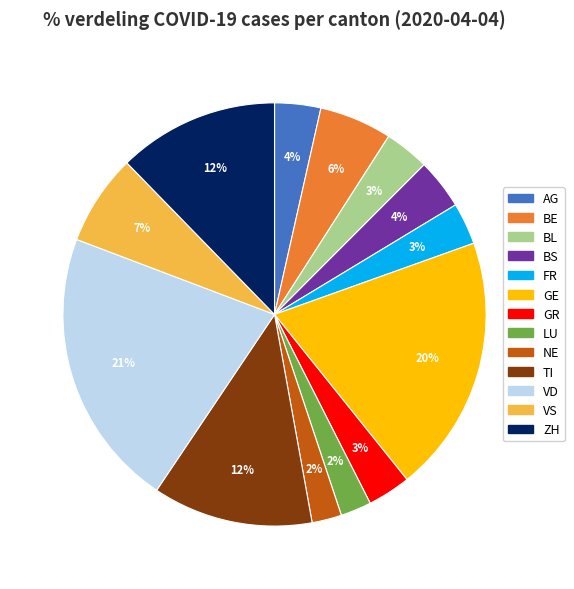

What is the largest slice in the pie chart?

VD